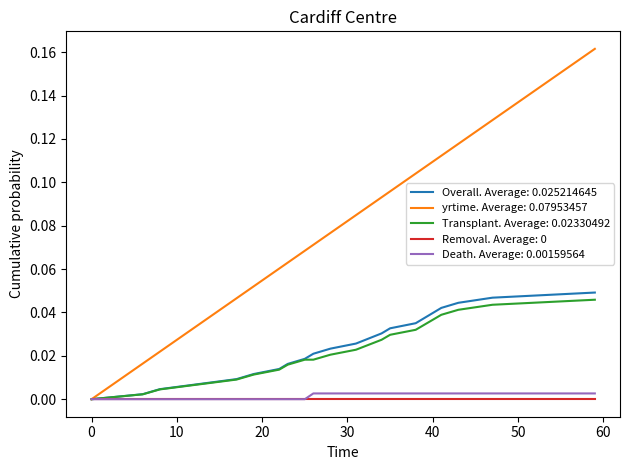

Which series has the largest total across all categories?

yrtime. Average: 0.07953457